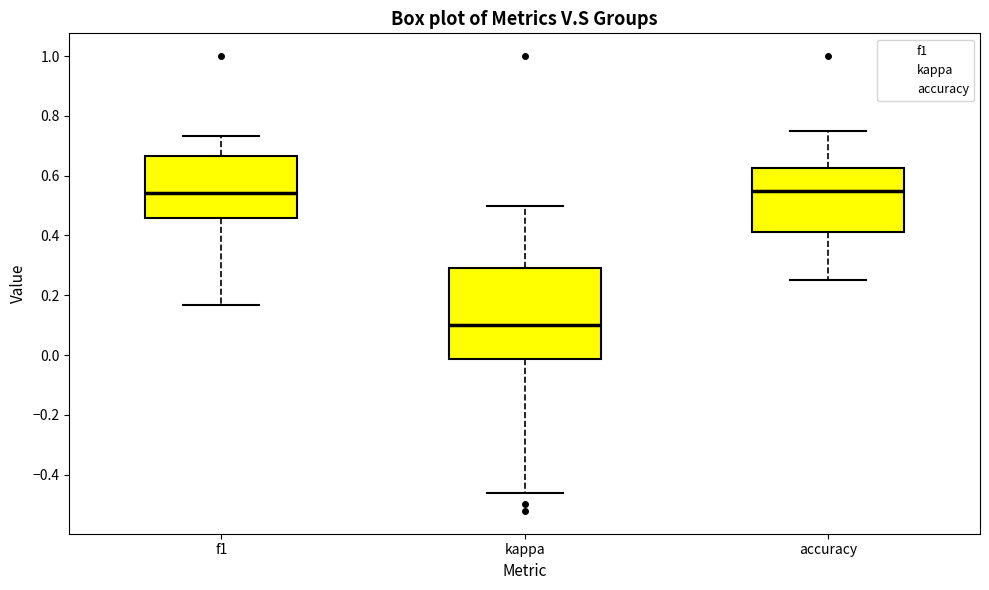

Where does the median line of the box for kappa sit on the y-axis? The values are not printed on the chart, so give them approximately, as read against the axis.

0.10